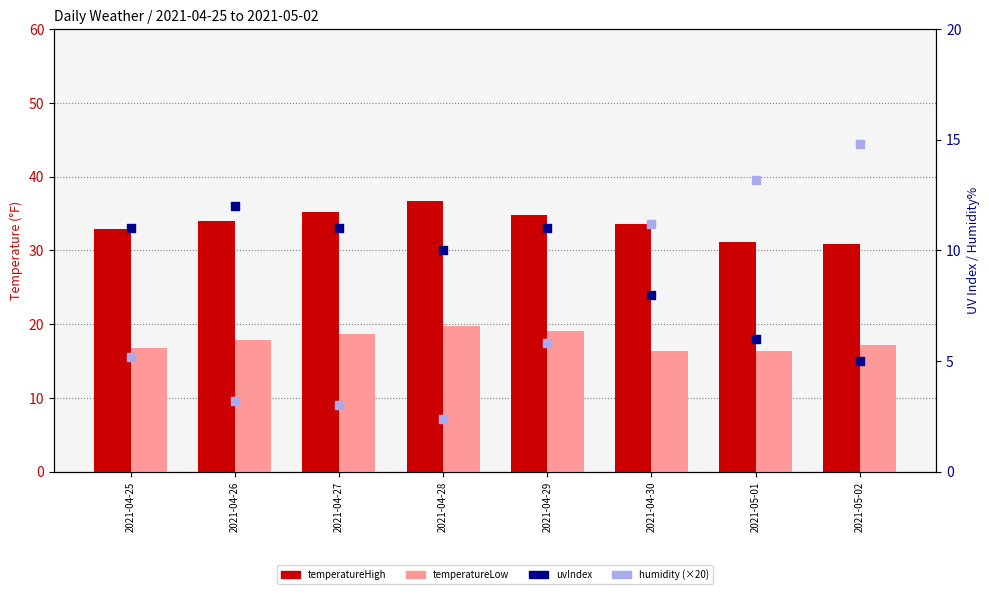

Which series has the largest total across all categories?

temperatureHigh